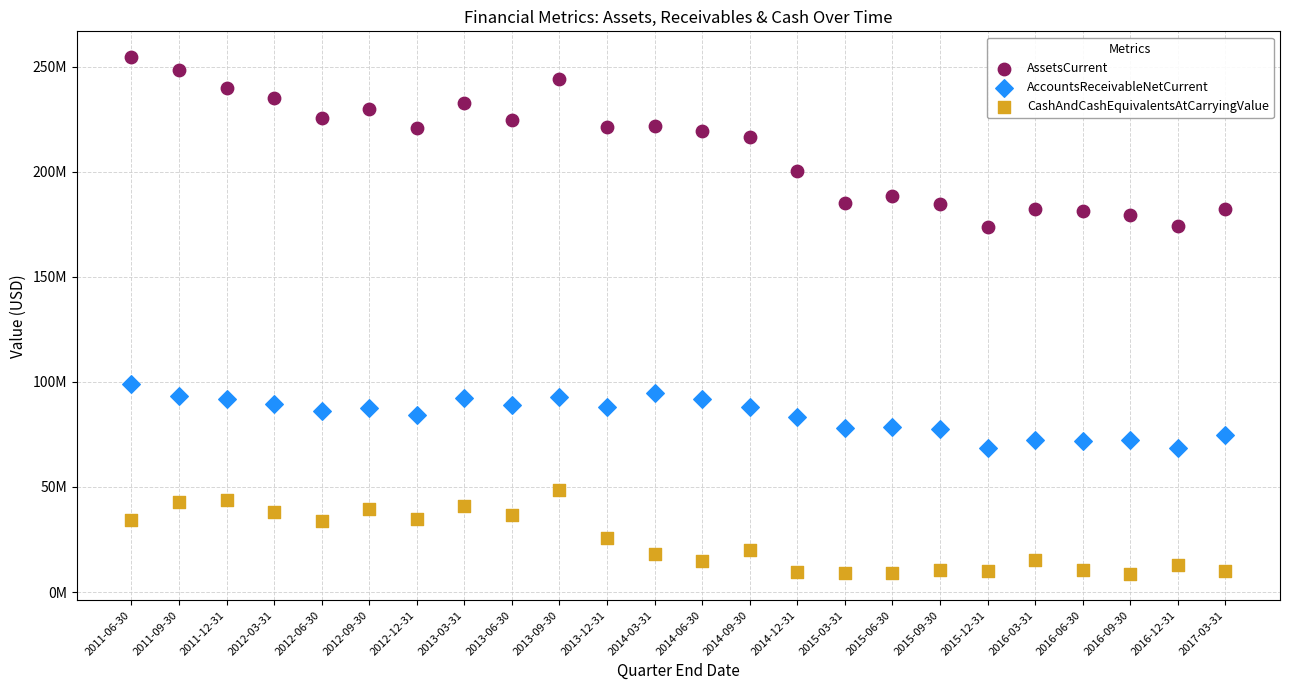

What are all the series names shown in the legend?

AssetsCurrent, AccountsReceivableNetCurrent, CashAndCashEquivalentsAtCarryingValue